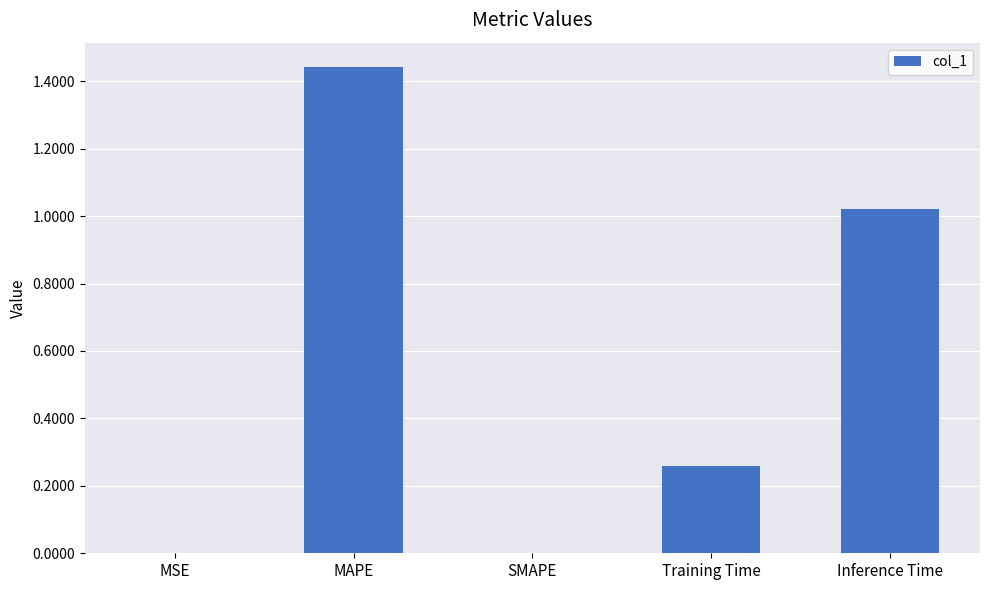

Which label corresponds to the largest value in the chart?

MAPE